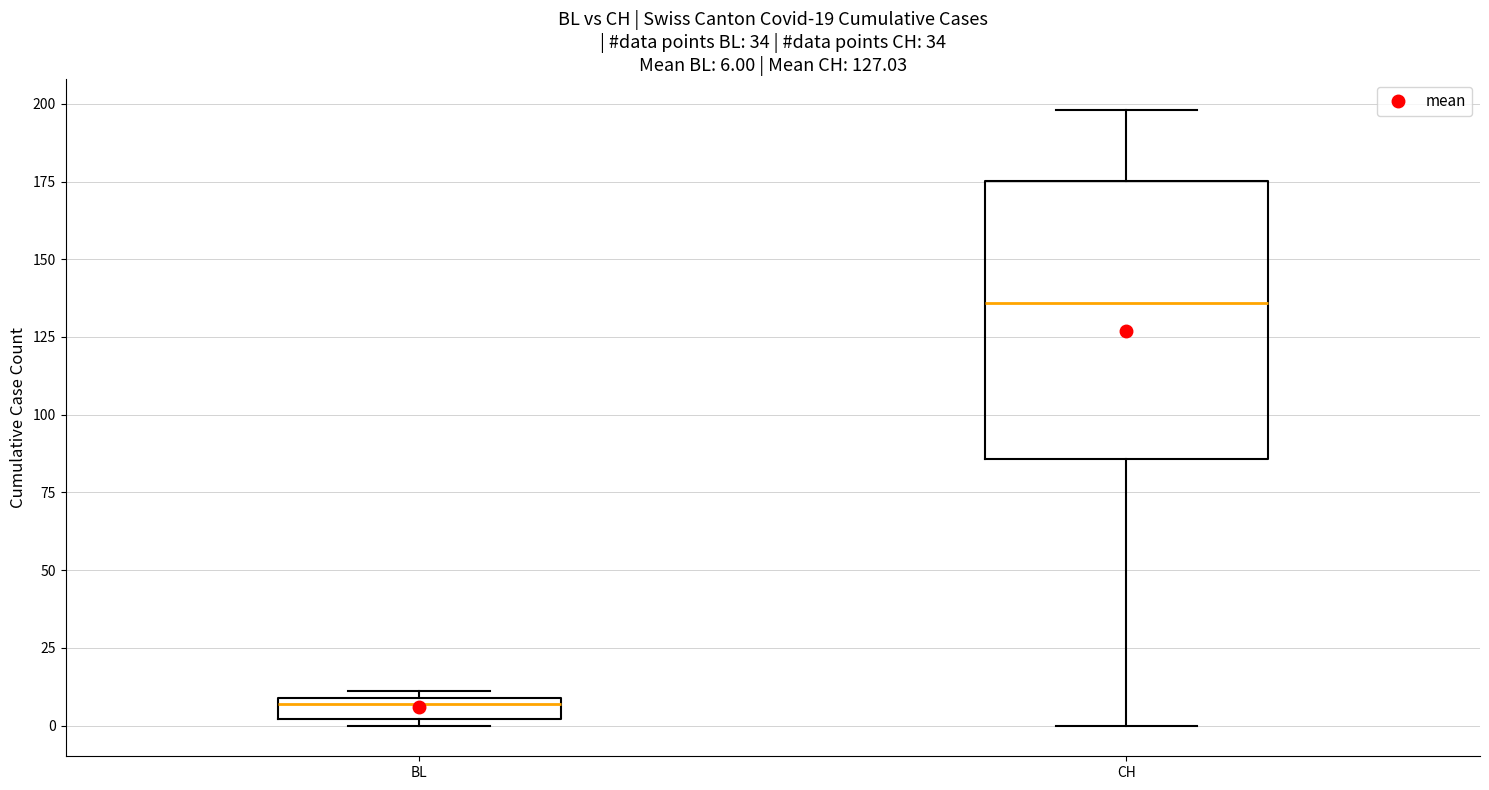

Comparing the boxes themselves (not the whiskers), which one is the tallest?

CH